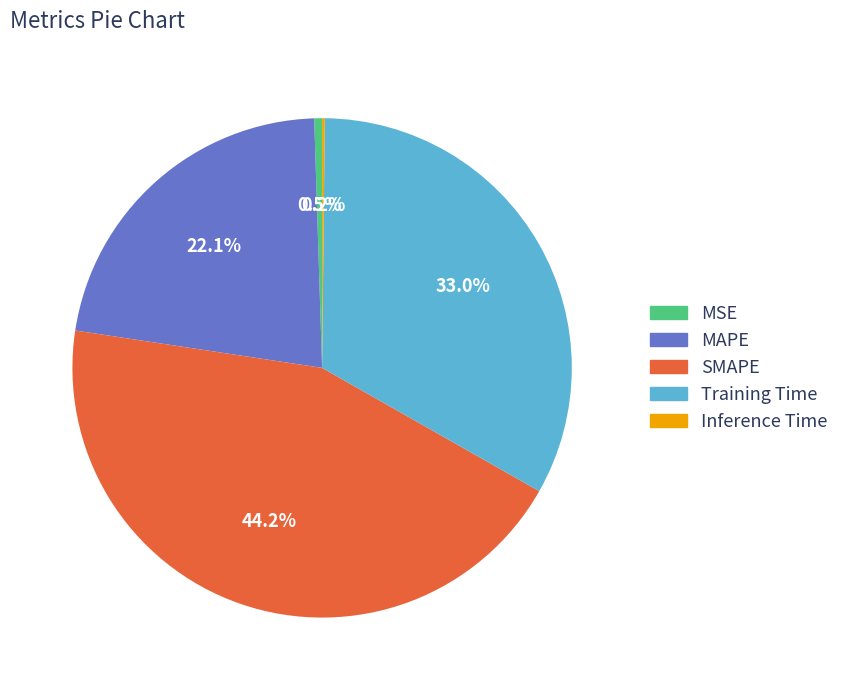

What is the total percentage of MAPE and MSE?

22.6%